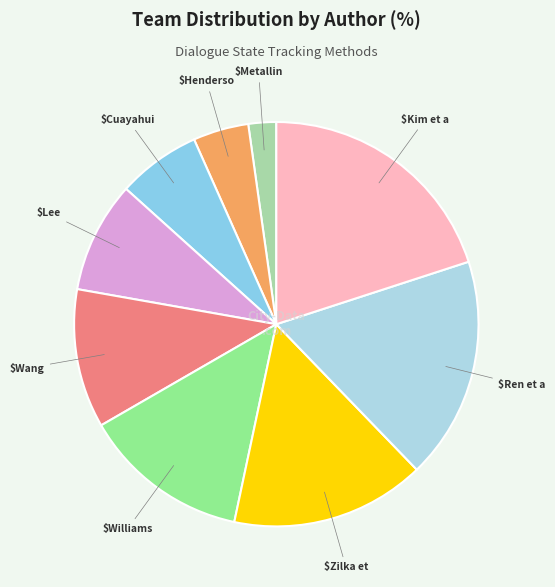

How many segments does this pie chart have?

9